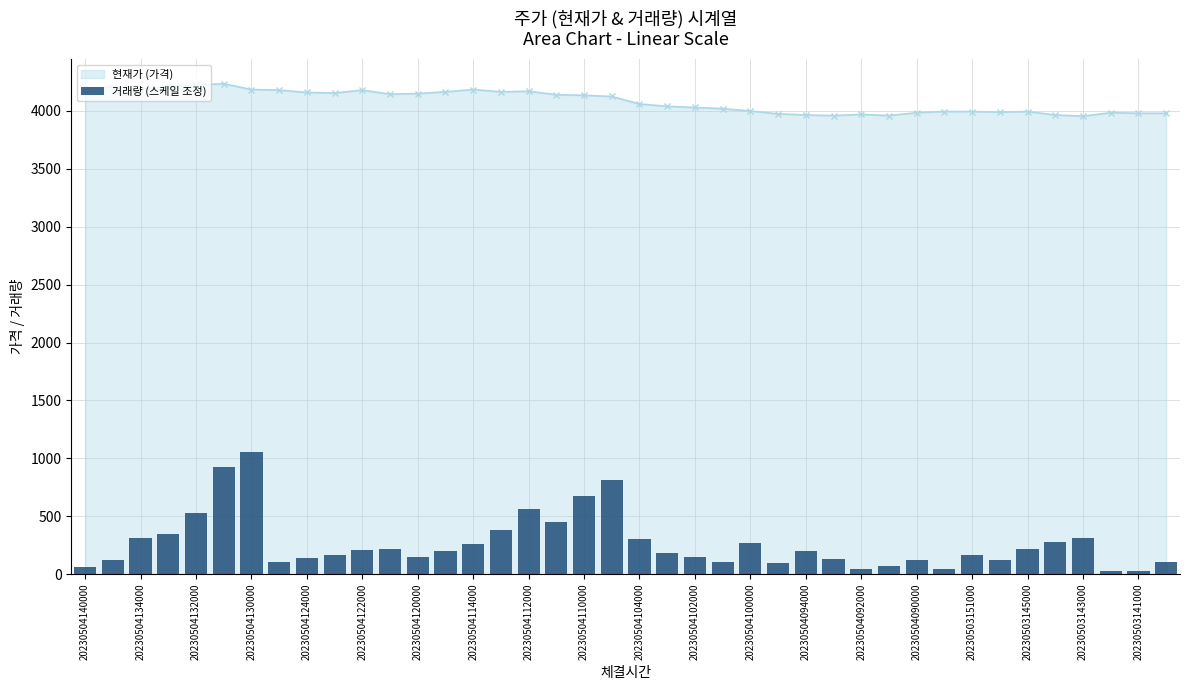

True or false: 현재가 (가격) has more than 2 interior local peaks.

True